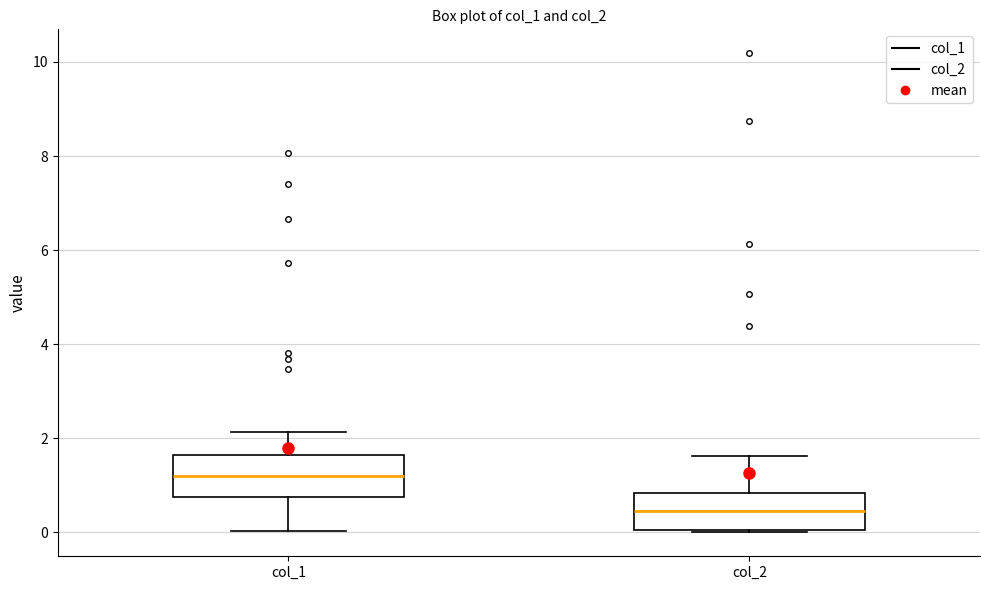

Reading left to right, transcribe this box plot: for each box, give where its median line is, the range the box spans, and where its two whiskers end, as read against the y-axis. The values are not printed on the chart, so give them approximately, as read against the axis.

col_1: median 1.2, box 0.8 to 1.6, whiskers 0.0 to 2.2
col_2: median 0.4, box 0.0 to 0.8, whiskers 0.0 to 1.6